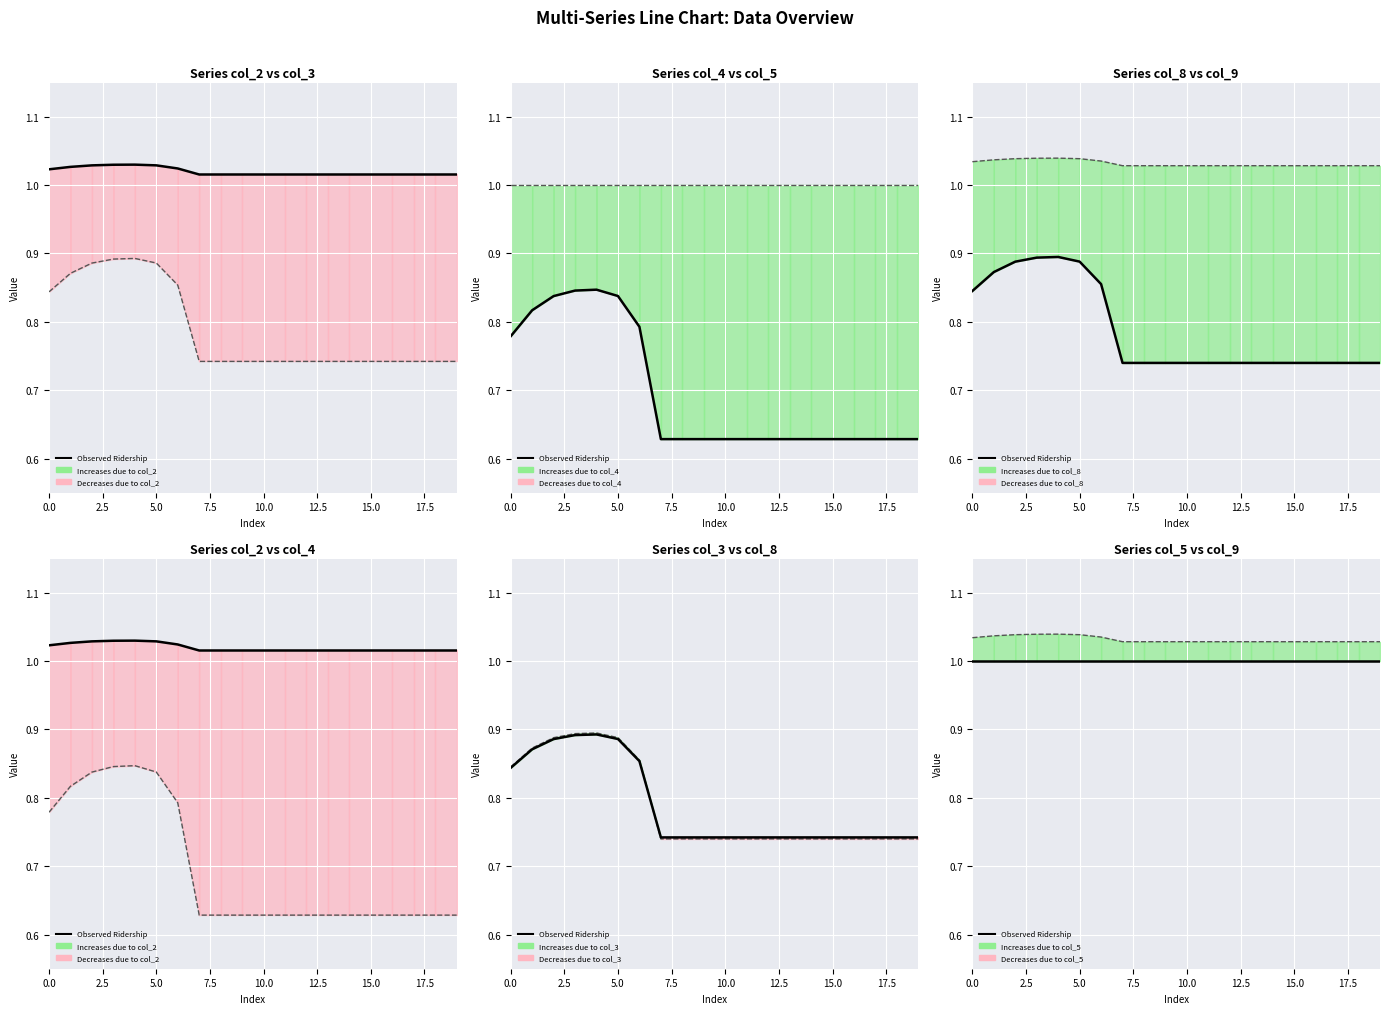

Is it true that col_8 equals 1.4 at 5.0?

False